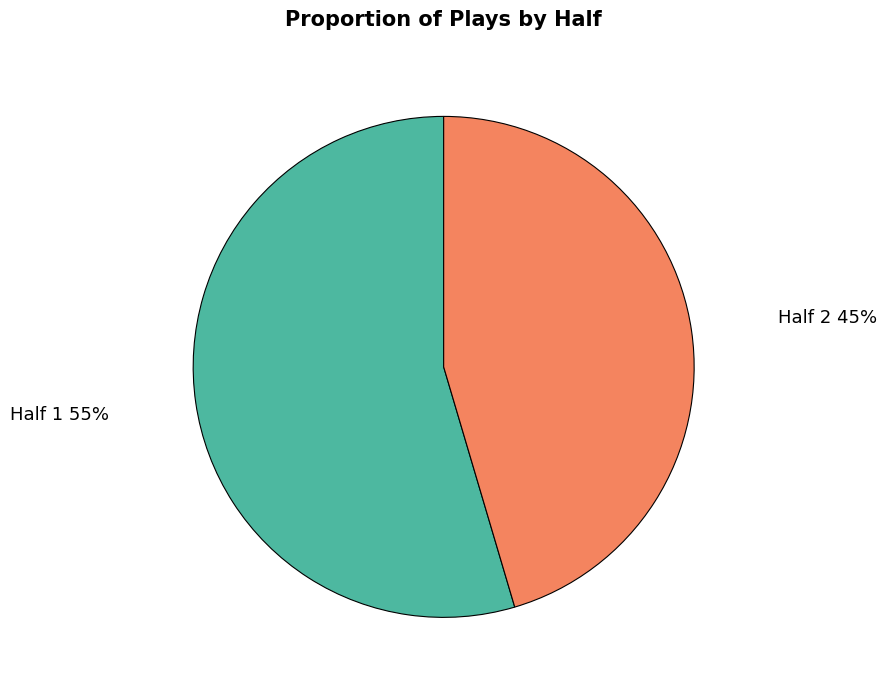

Is there any slice that represents more than half of the pie?

Yes